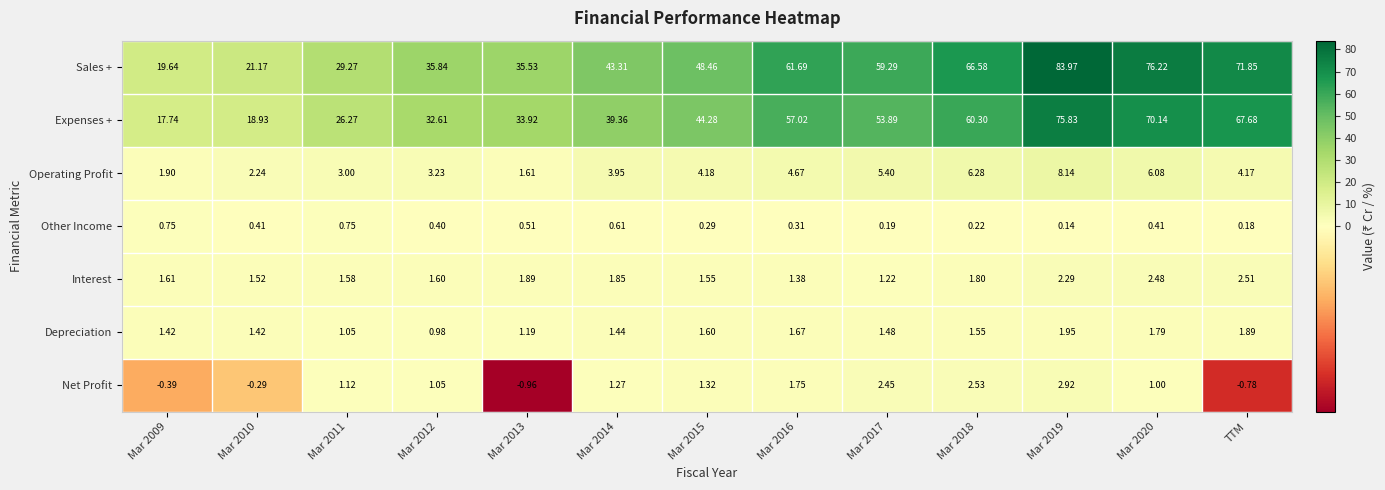

Which series has the largest range (max minus min)?

Sales +